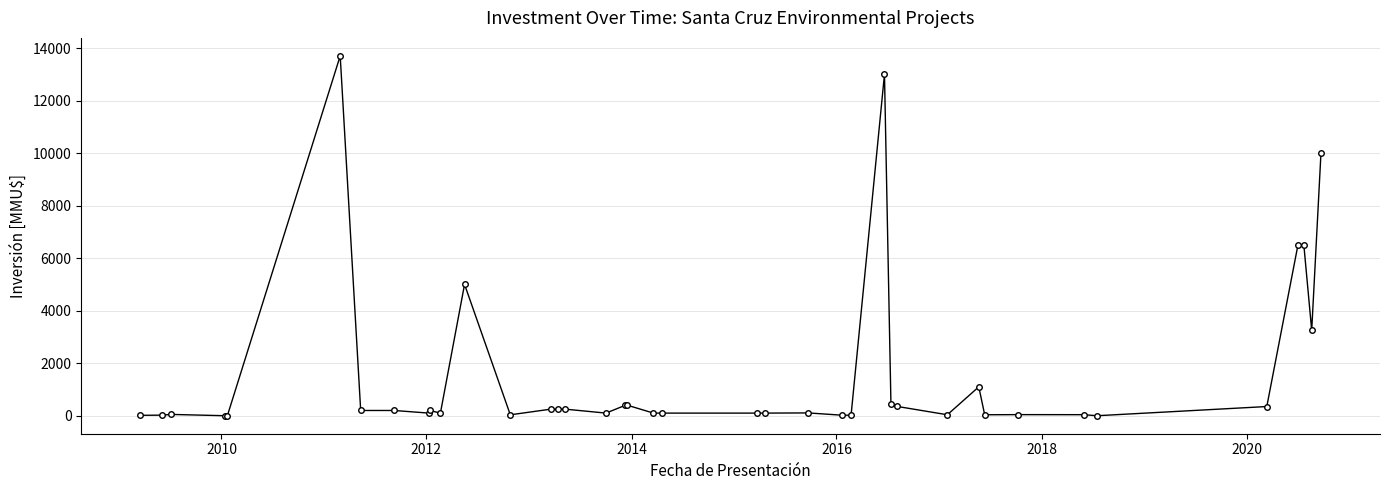

What is the greatest value displayed?

13700